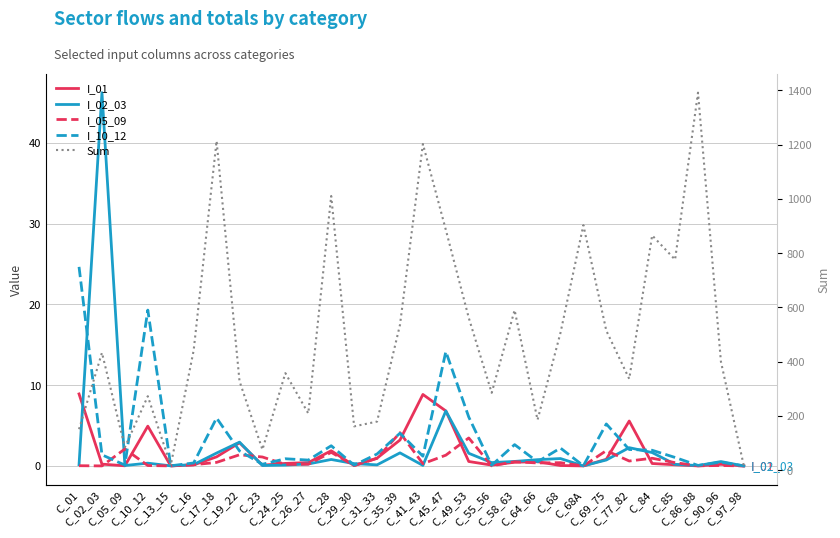

What is the average value of the Sum series?

496.2